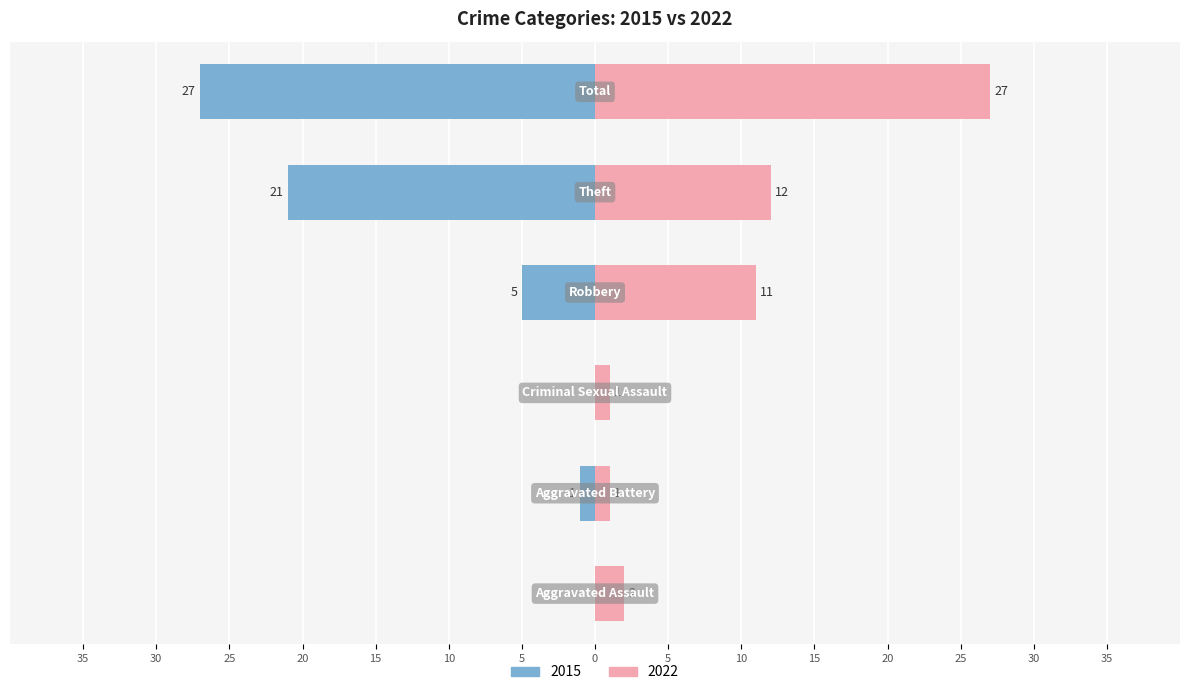

Is it true that Right (later years) equals 2 at Aggravated Assault?

True